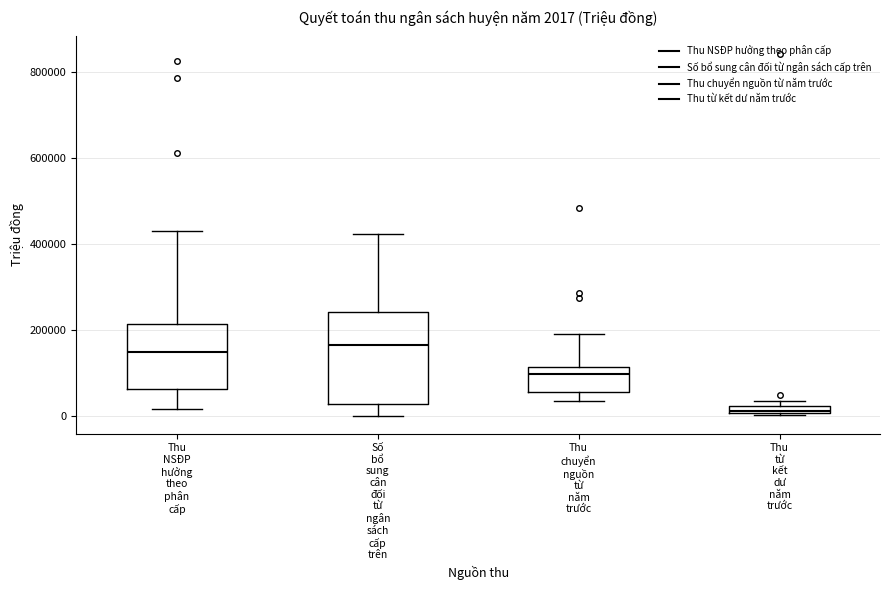

Which box is the tallest, from its lower edge to its upper edge?

Số bổ sung cân đối từ ngân sách cấp trên